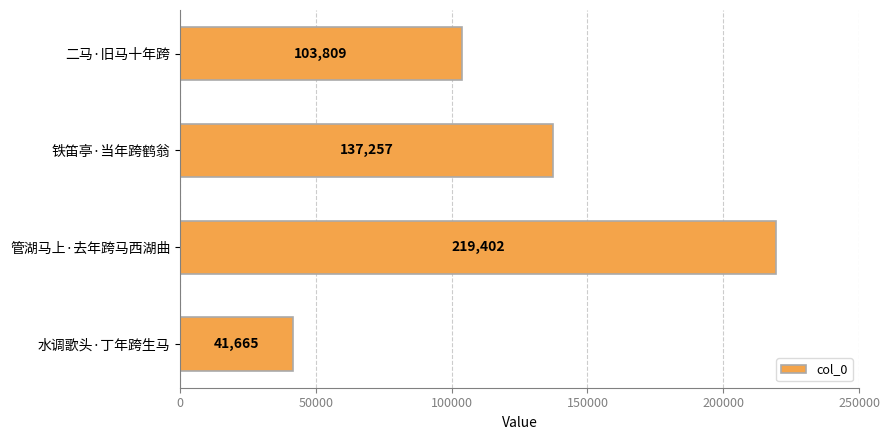

At which category does the chart reach its minimum across all series?

水调歌头·丁年跨生马